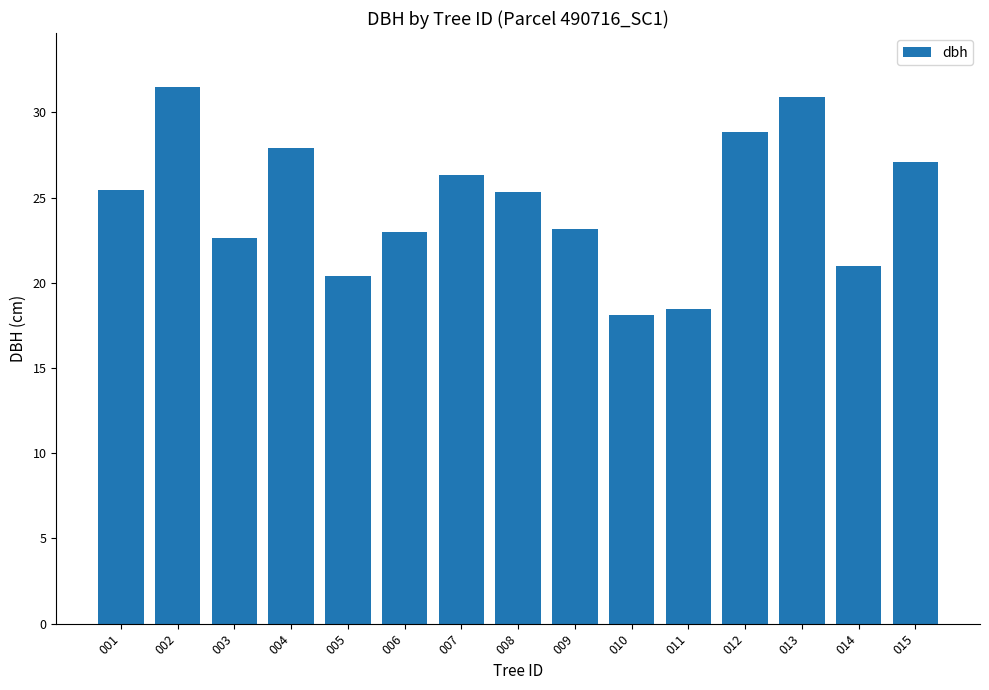

What is the average value?

24.7